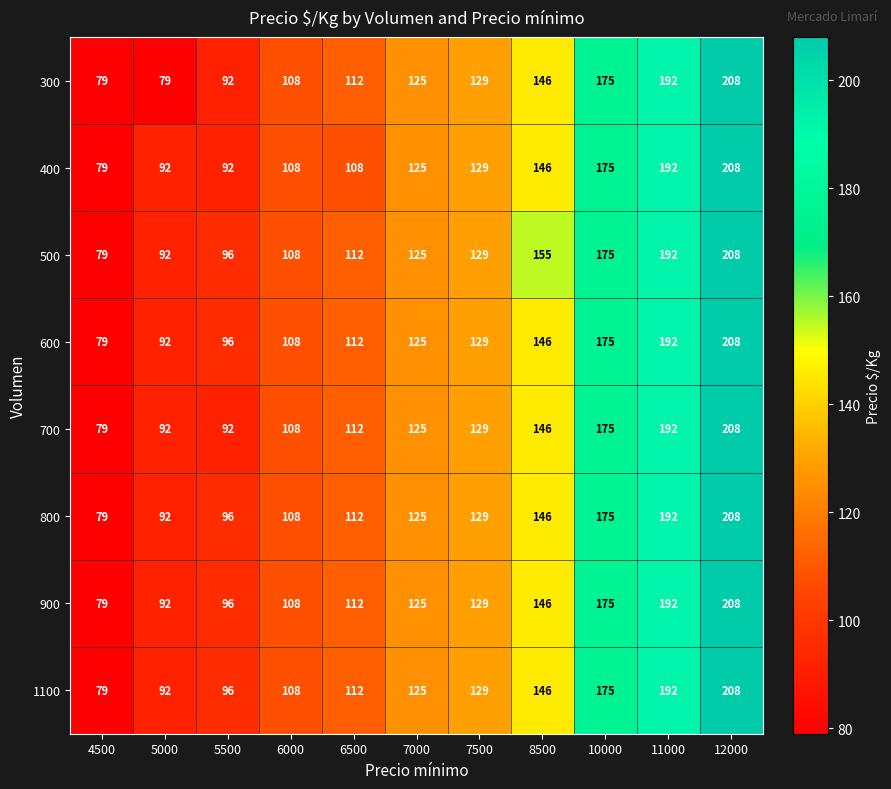

At how many categories does at least one series exceed 207?

1